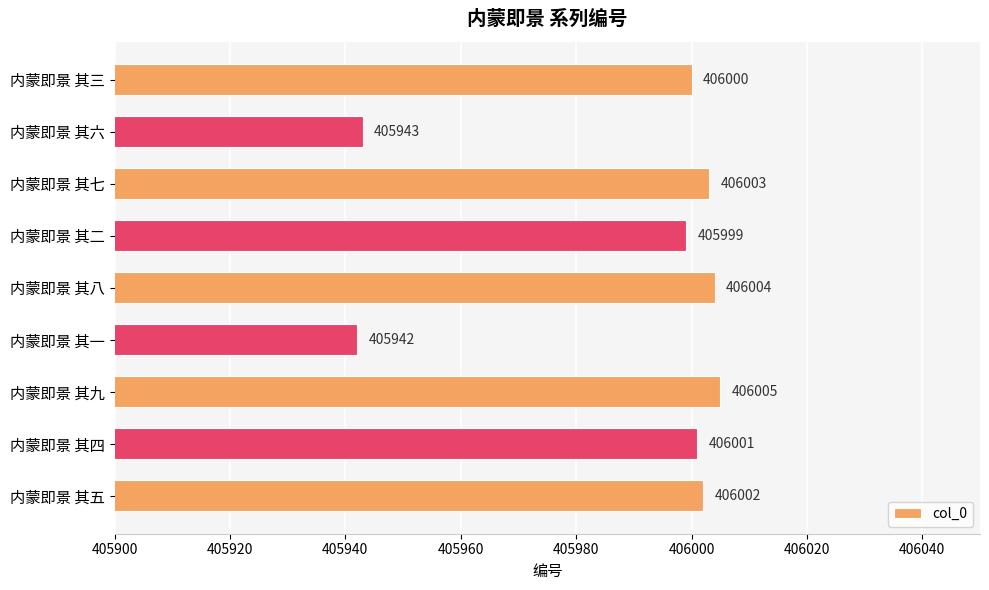

List the labels in order of value, largest first.

内蒙即景 其九, 内蒙即景 其八, 内蒙即景 其七, 内蒙即景 其五, 内蒙即景 其四, 内蒙即景 其三, 内蒙即景 其二, 内蒙即景 其六, 内蒙即景 其一